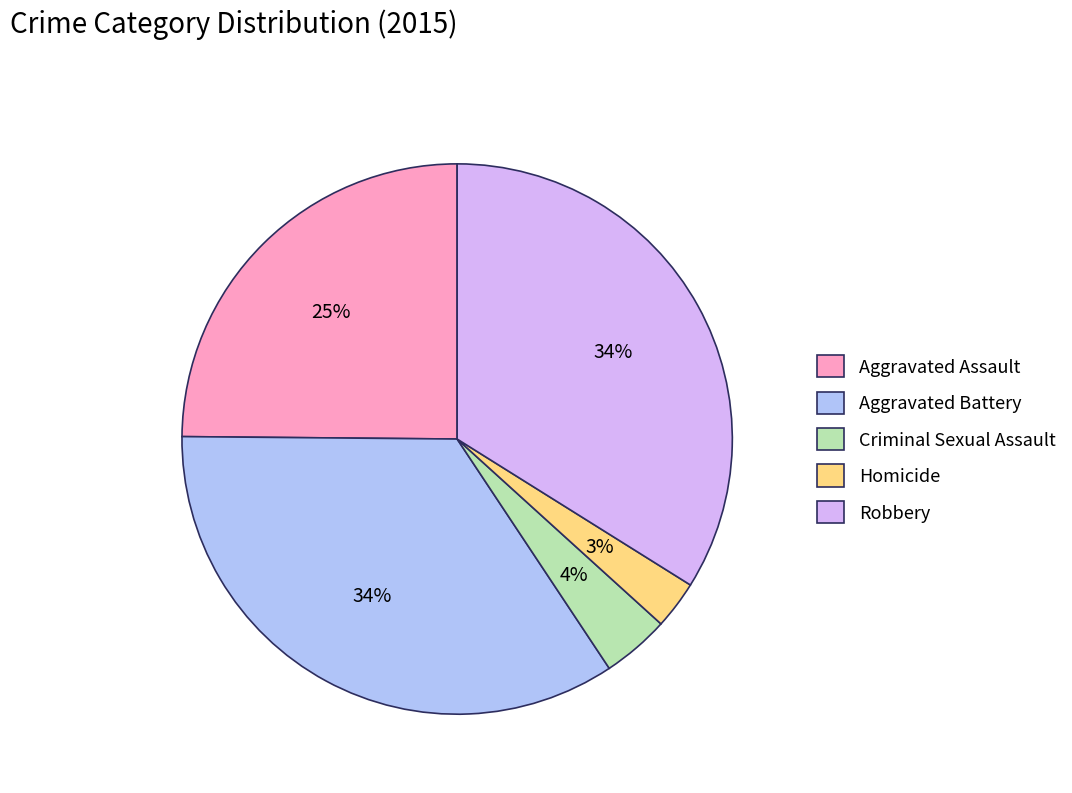

Is it true that Robbery is 34% of the pie?

True